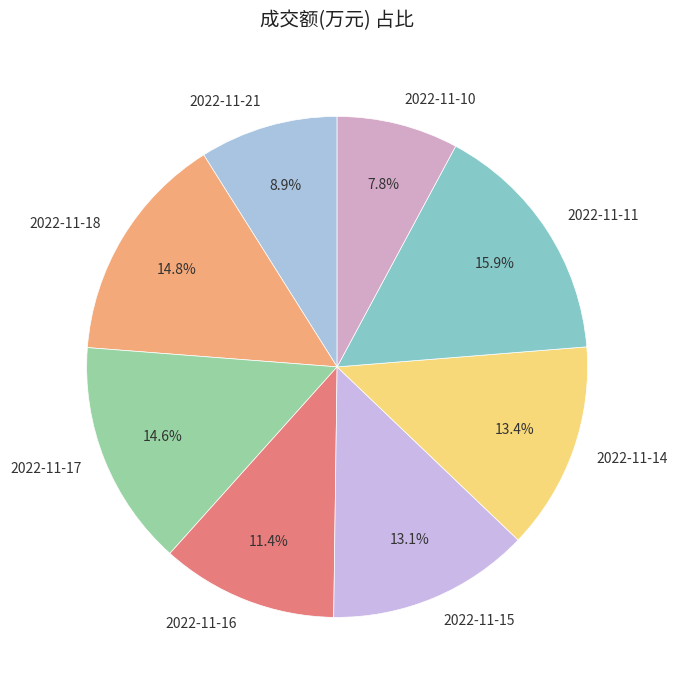

What is the smallest slice in the pie chart?

2022-11-10